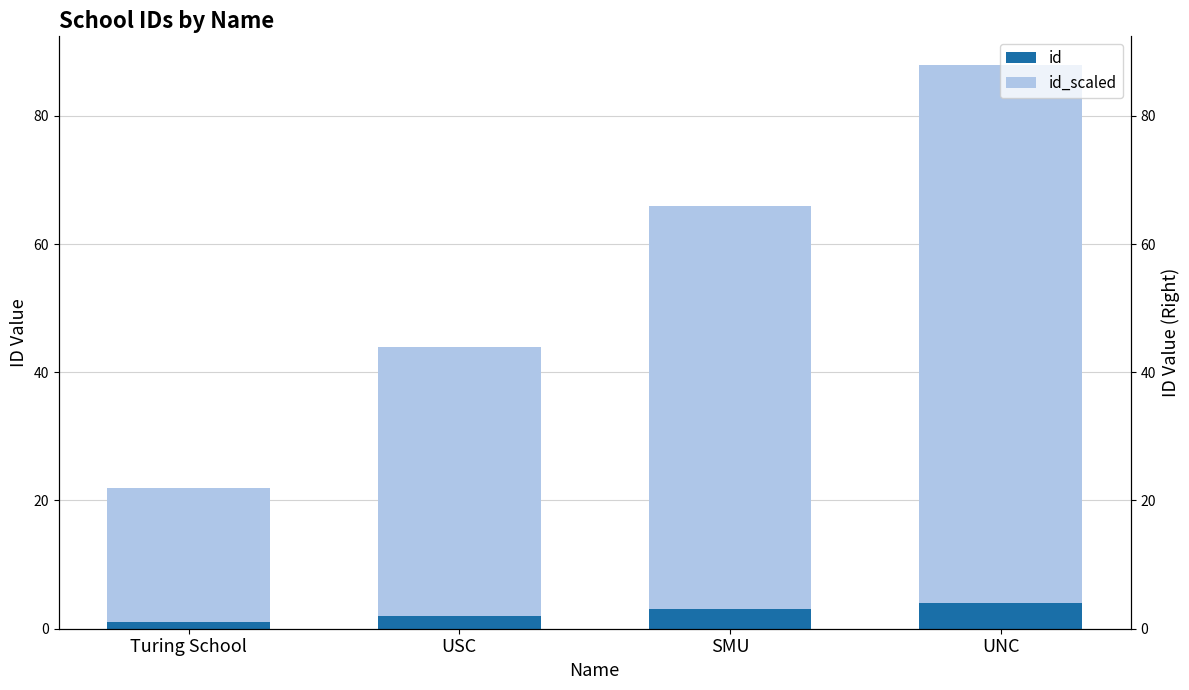

Which series has the widest spread of values?

id_scaled